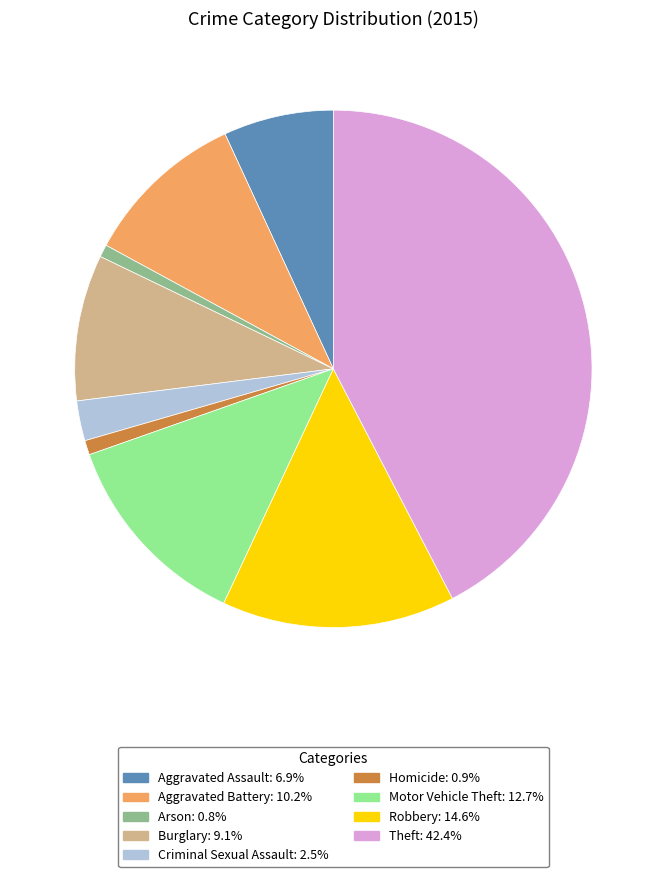

Is it true that Burglary is 9% of the pie?

True